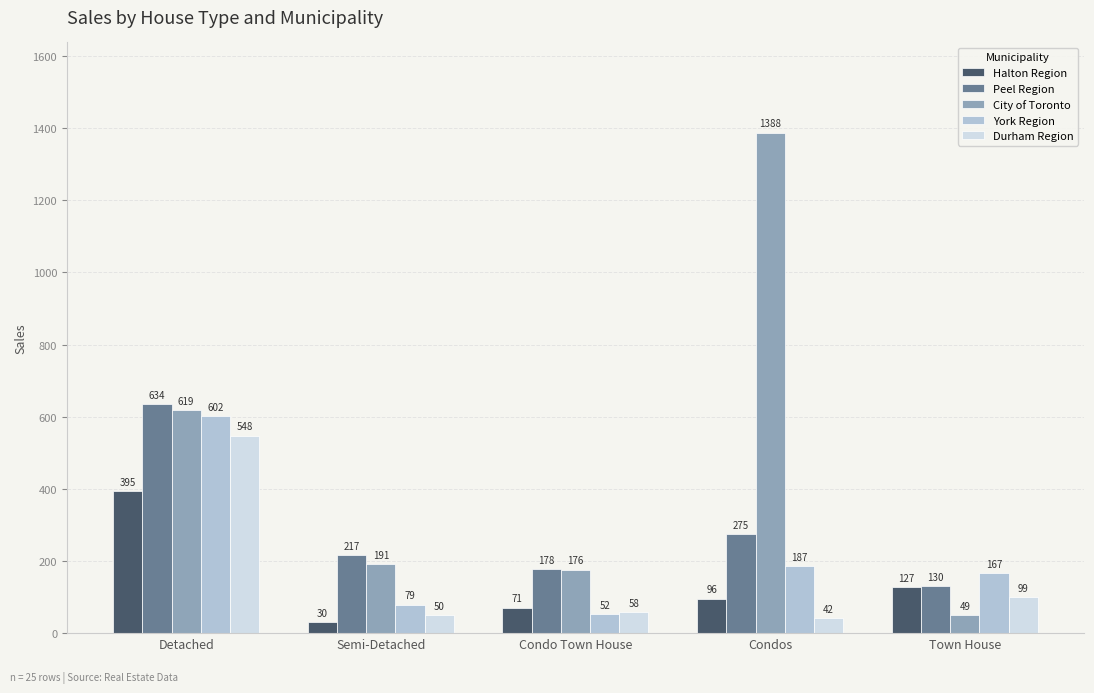

Does the chart contain stacked bars?

No